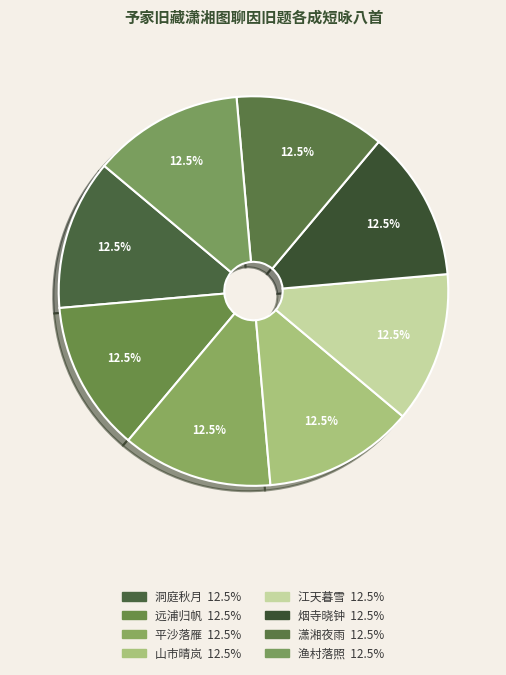

Between 江天暮雪 and 洞庭秋月, which is larger?

洞庭秋月